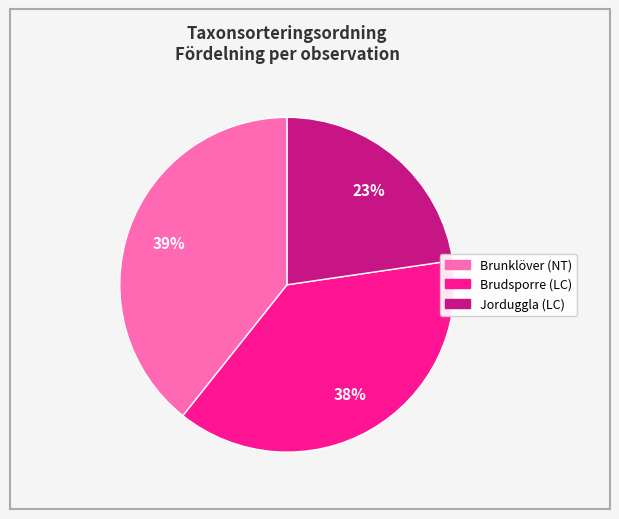

To the nearest percent, what is the average slice percentage?

33%